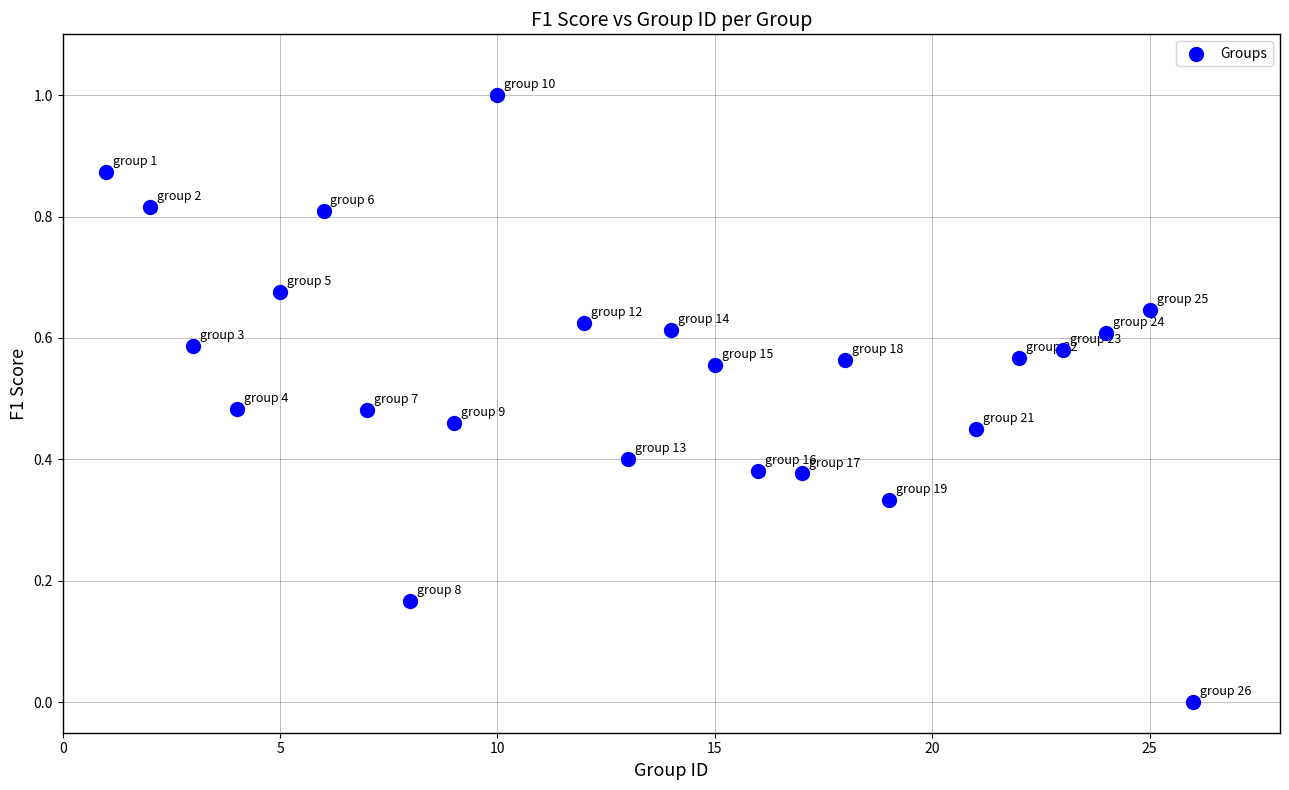

What is the range of Y values (max minus min)?

1.0